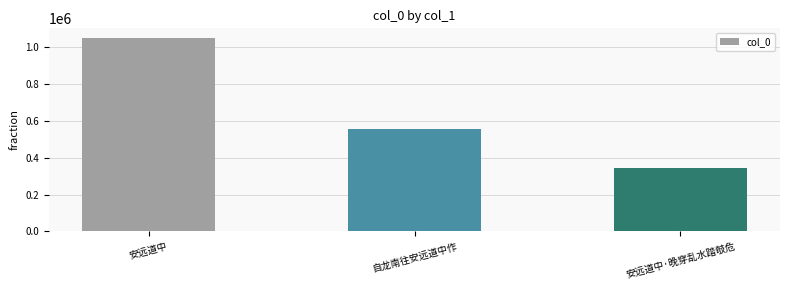

True or false: the data shows 343363 at 安远道中·晚穿乱水踏攲危.

True